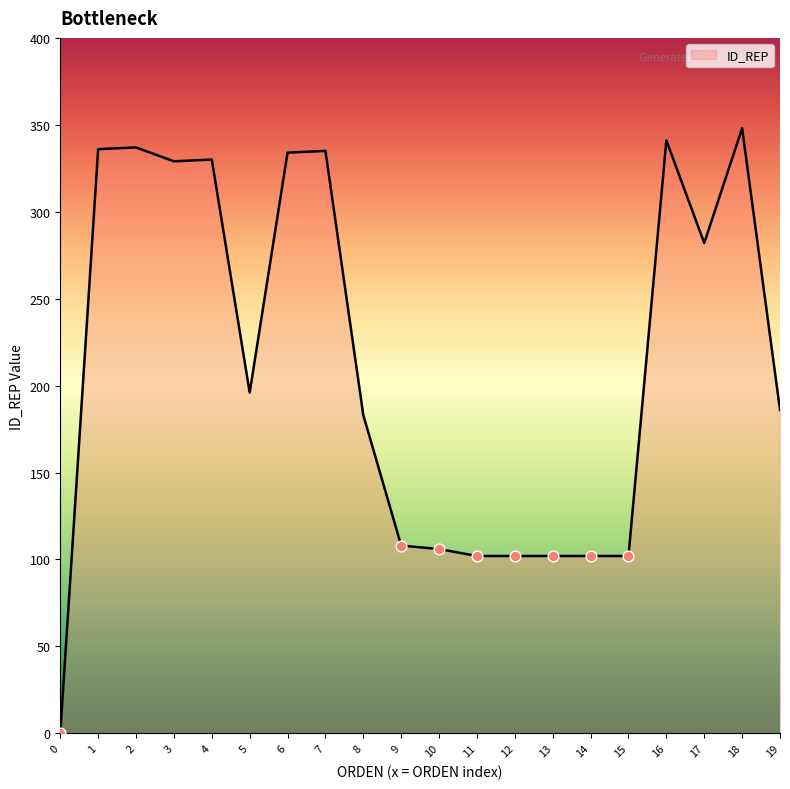

What is the change in value from 9 to 16?

+233